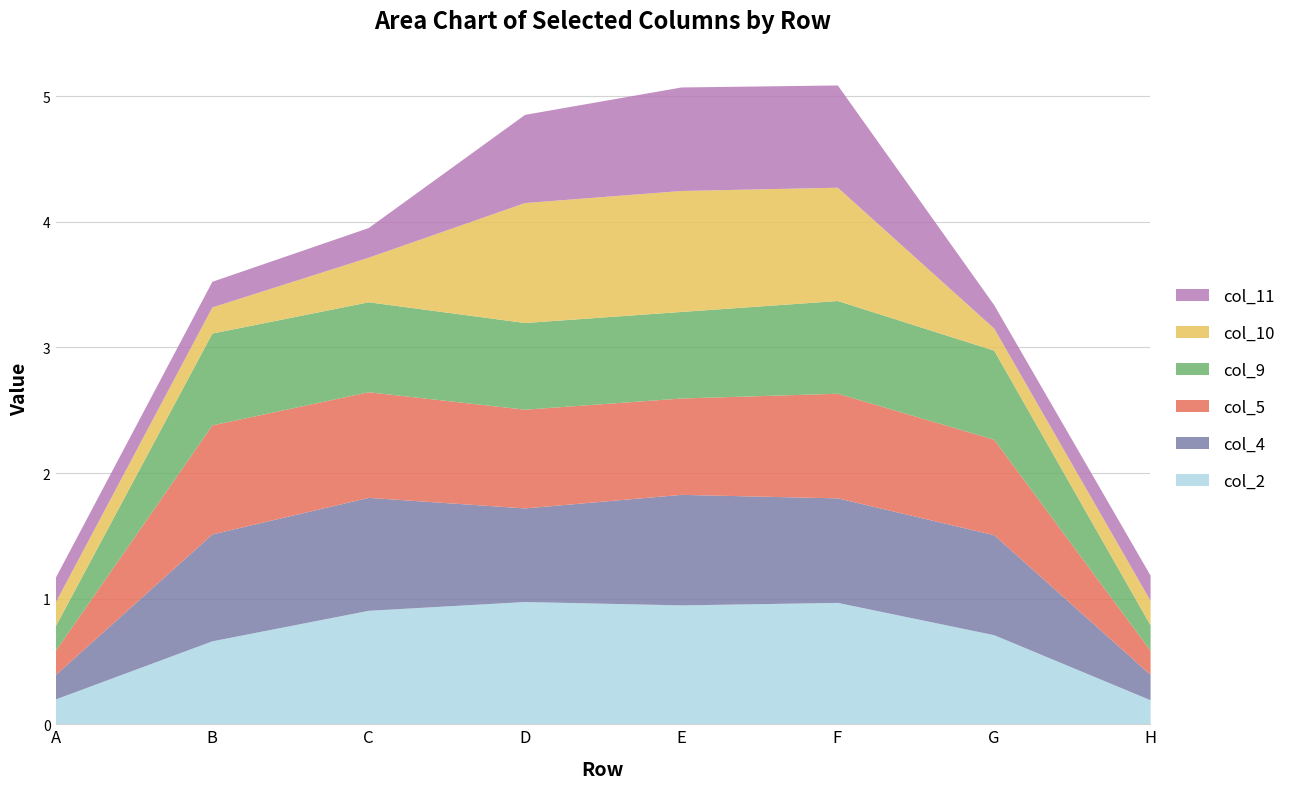

Count the col_11 values in the range 0 to 1.

8